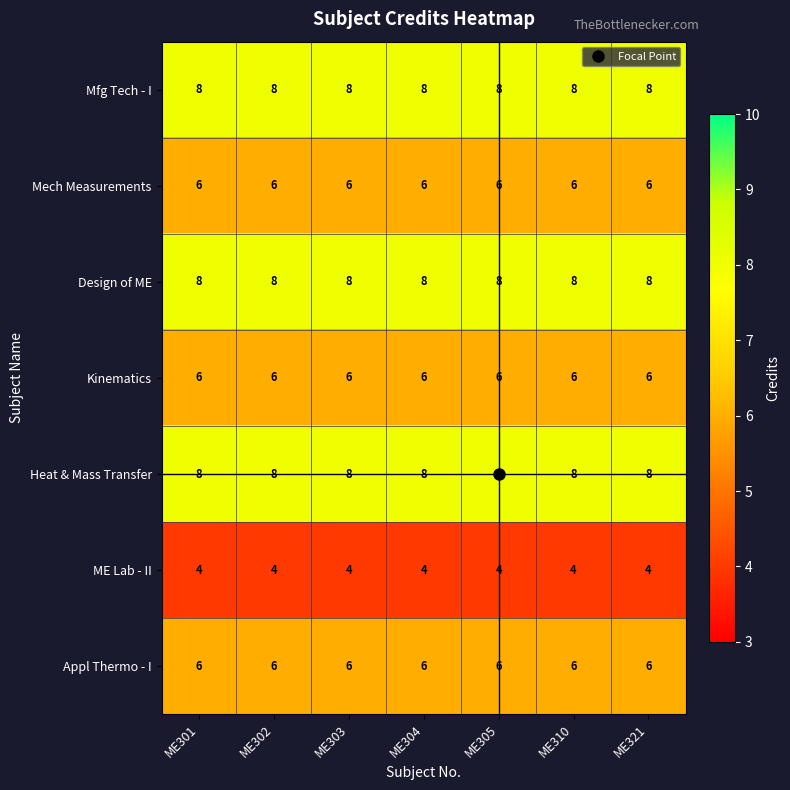

How many categories are shown in the chart?

7